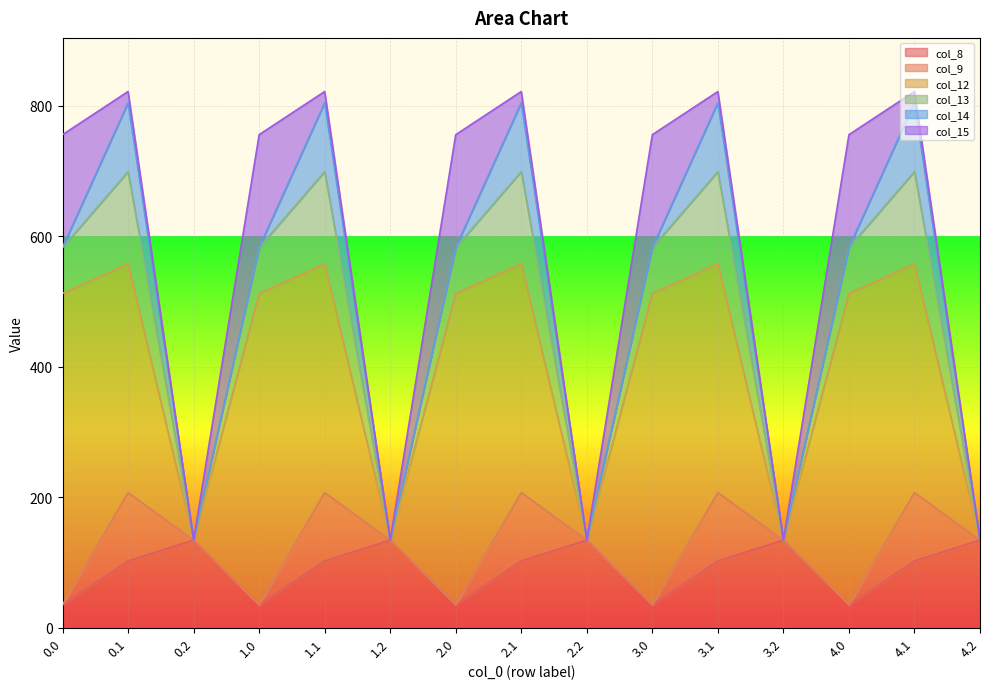

What is the maximum value for col_8?

134.2